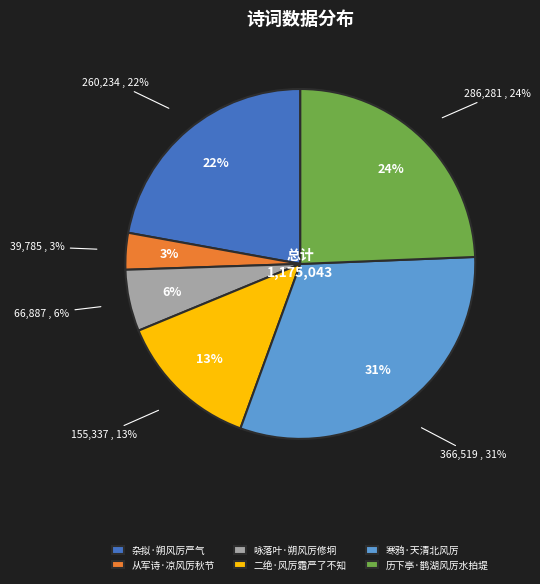

What is the largest slice in the pie chart?

寒鸦·天清北风厉